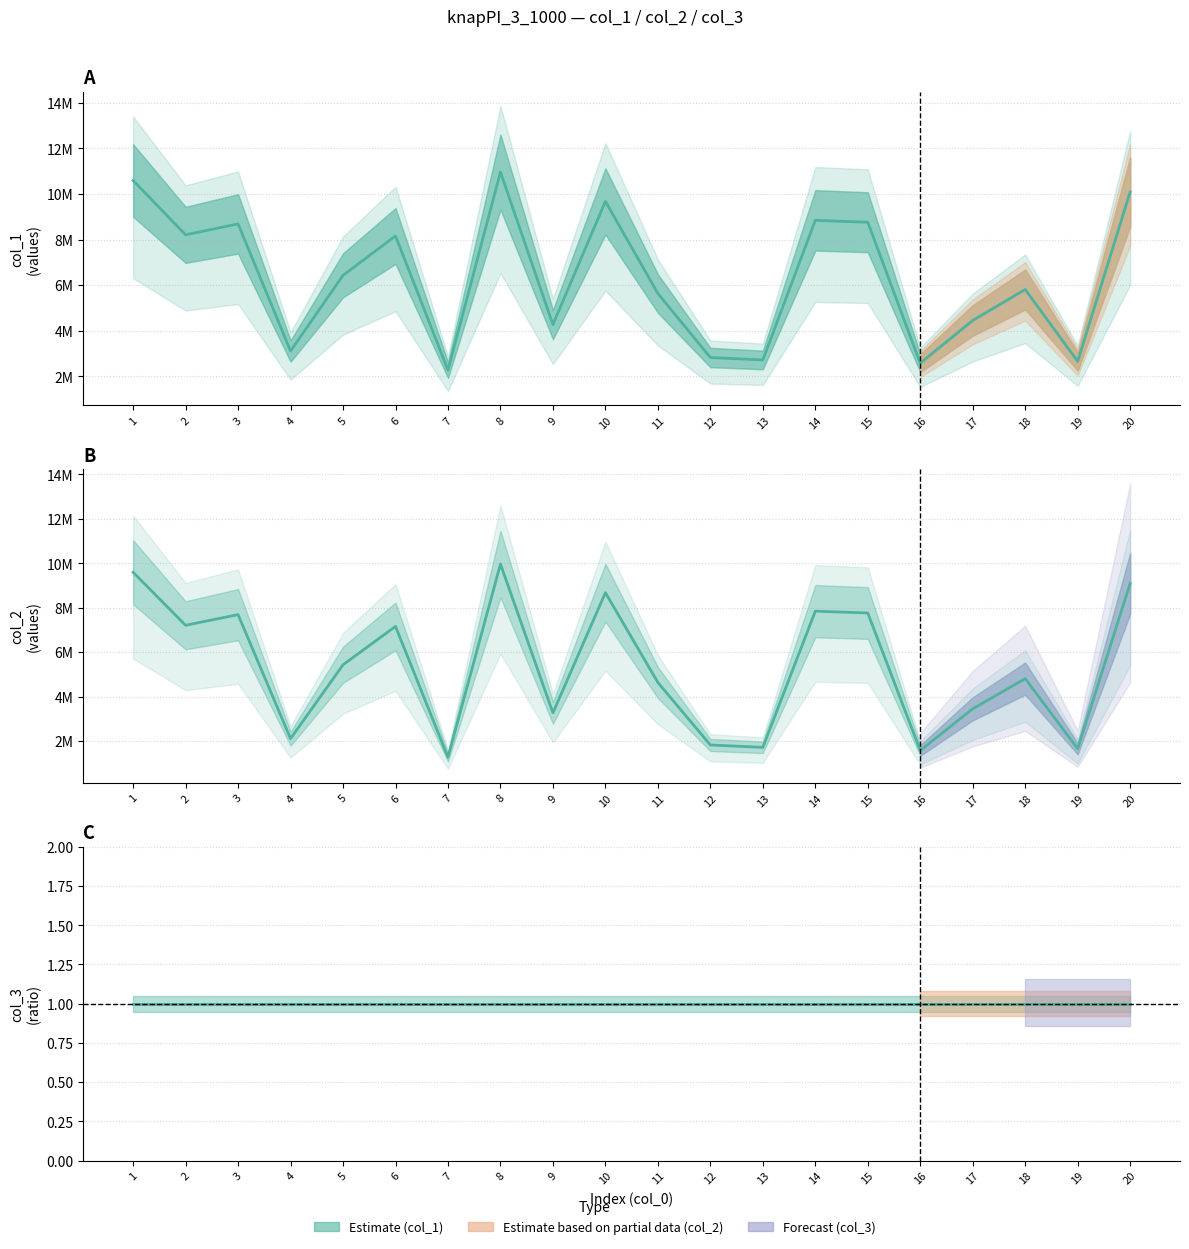

What is the value of the Estimate (col_1) point at the 10th from the left?

9677007